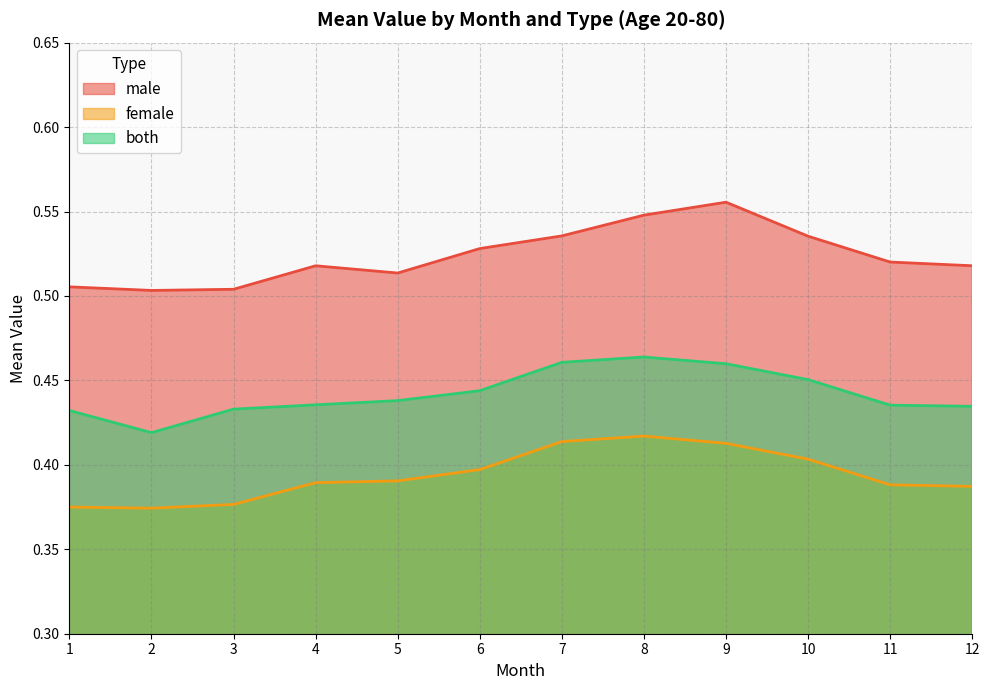

What is the value of the male point at the 4th from the left?

0.5